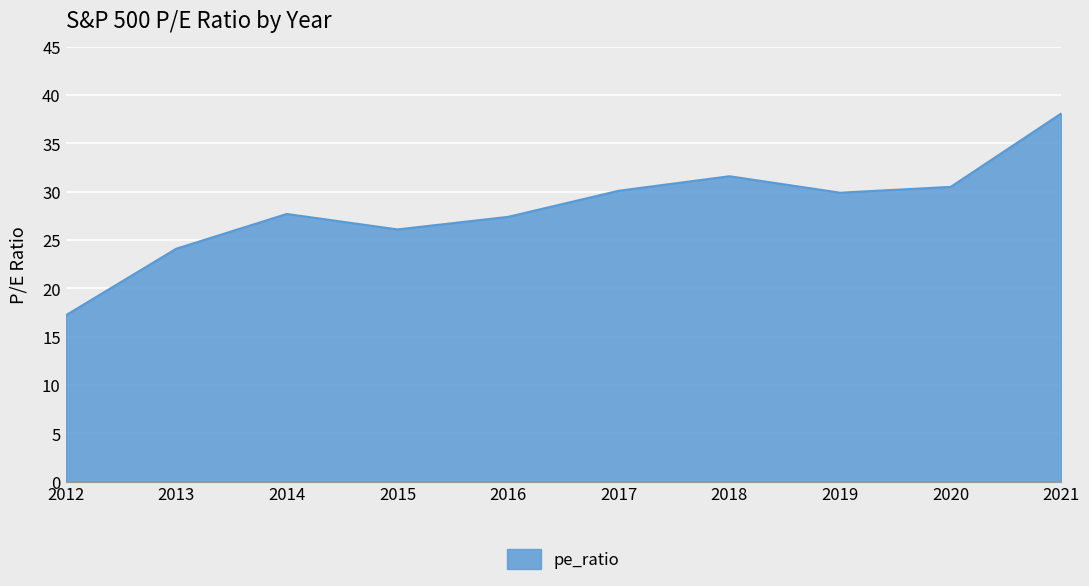

How many lines are shown in the chart?

1